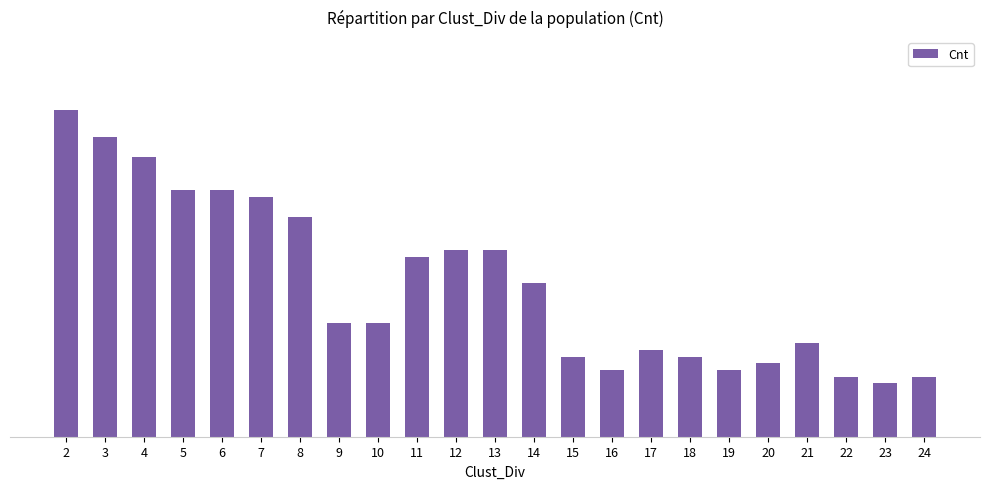

True or false: the data shows 14 at 21.

True